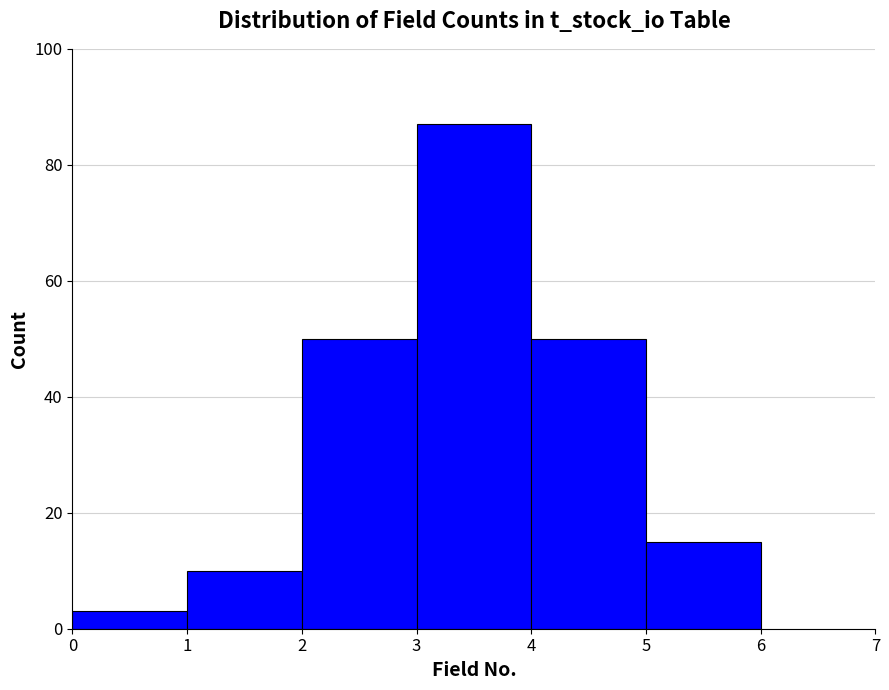

Reading left to right, list every bar in this chart as the range it spans on the x-axis followed by its height. The values are not printed on the chart, so give them approximately, as read against the axis.

0 to 1: 4
1 to 2: 10
2 to 3: 50
3 to 4: 88
4 to 5: 50
5 to 6: 16